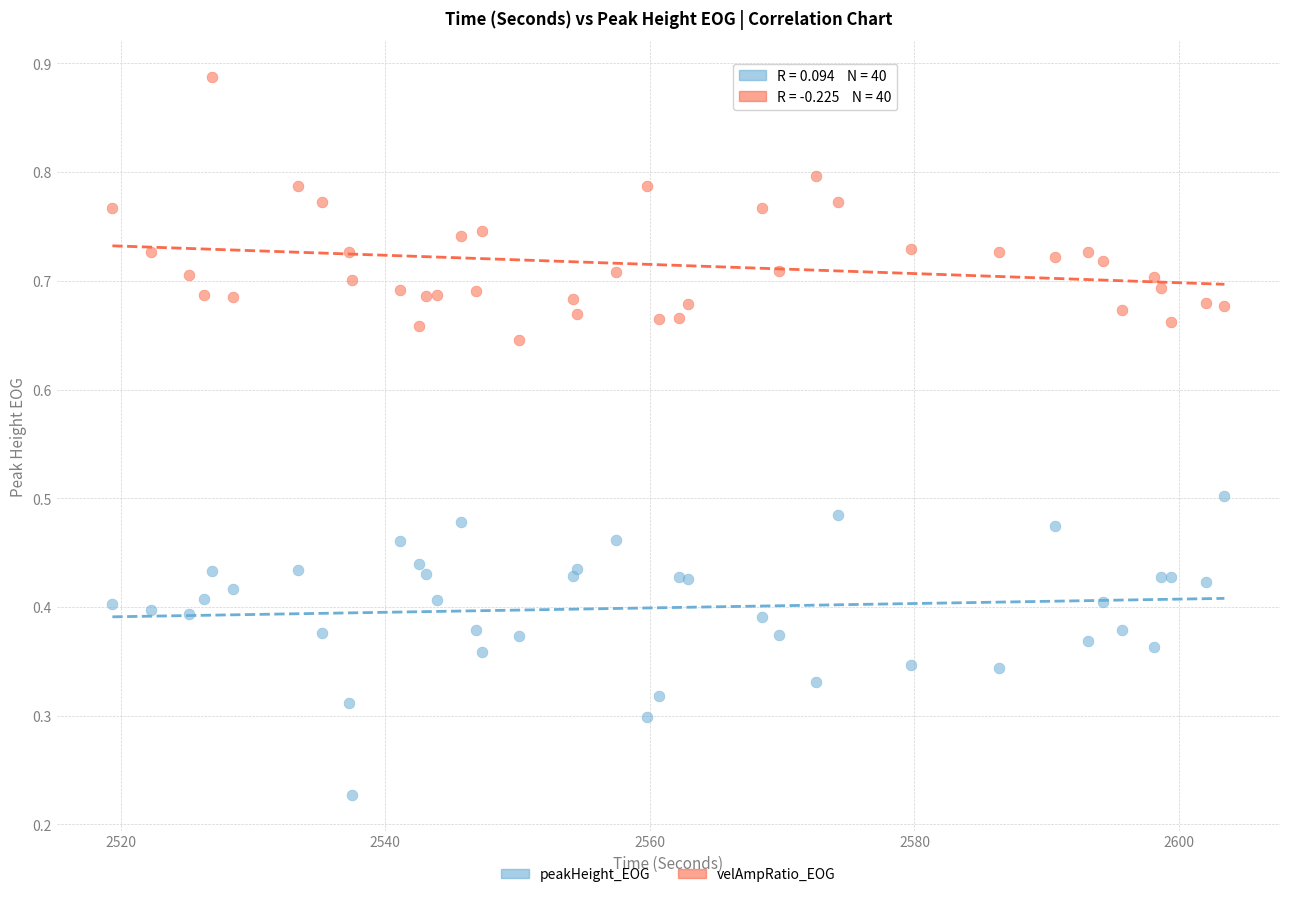

Which series reaches the maximum Y coordinate?

velAmpRatio_EOG